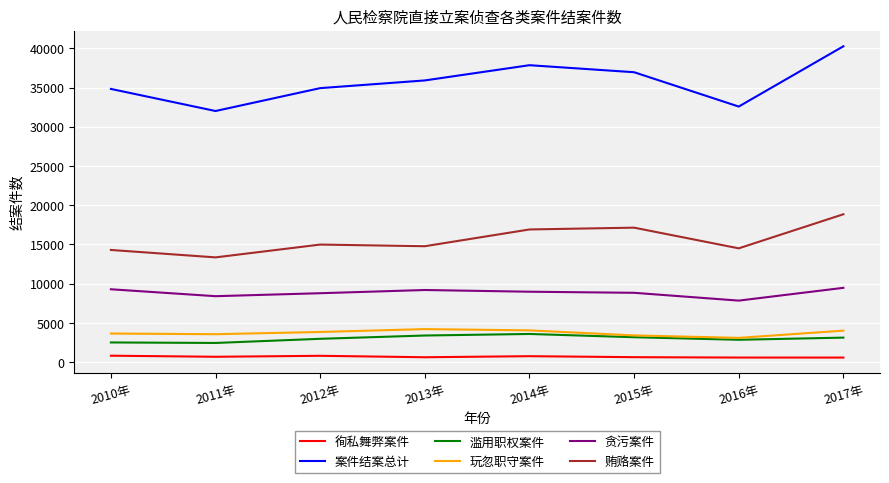

What is the greatest value displayed?

40254